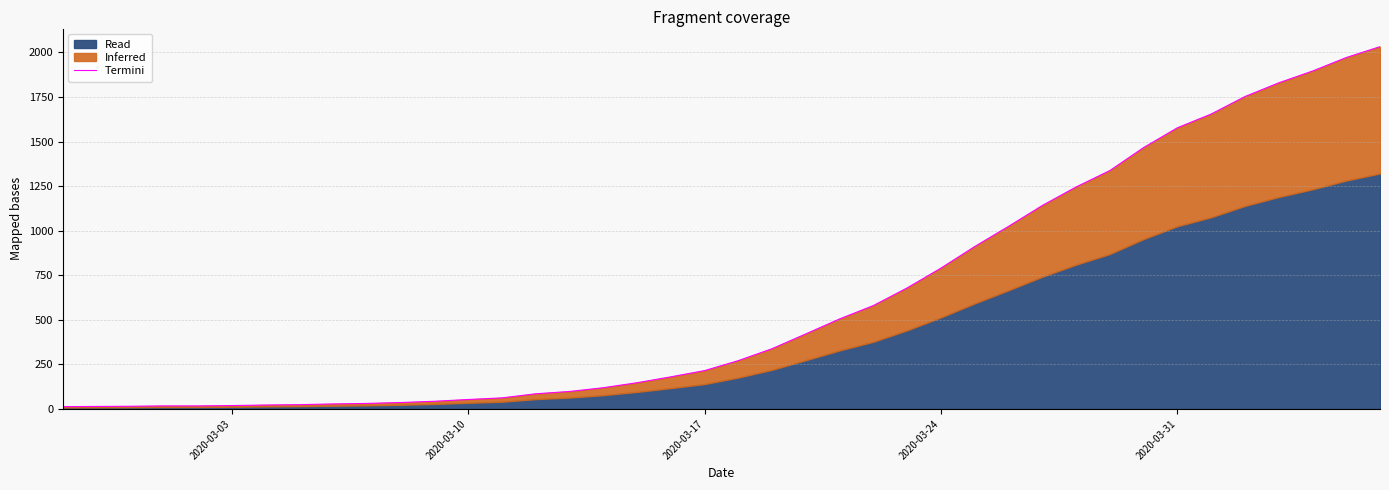

Is it true that the value at 27 is 587?

False